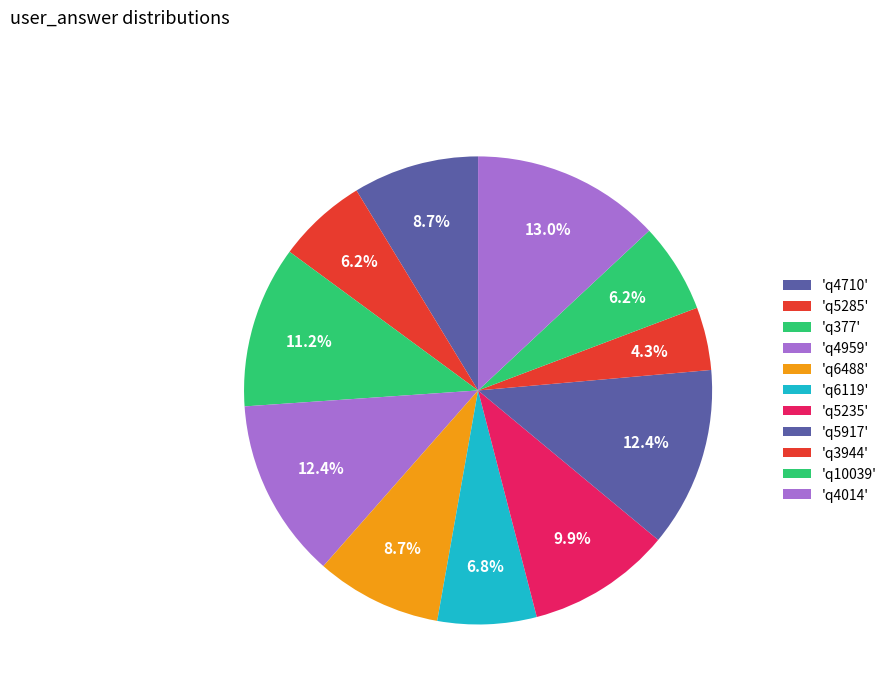

How many slices are in this pie chart?

11